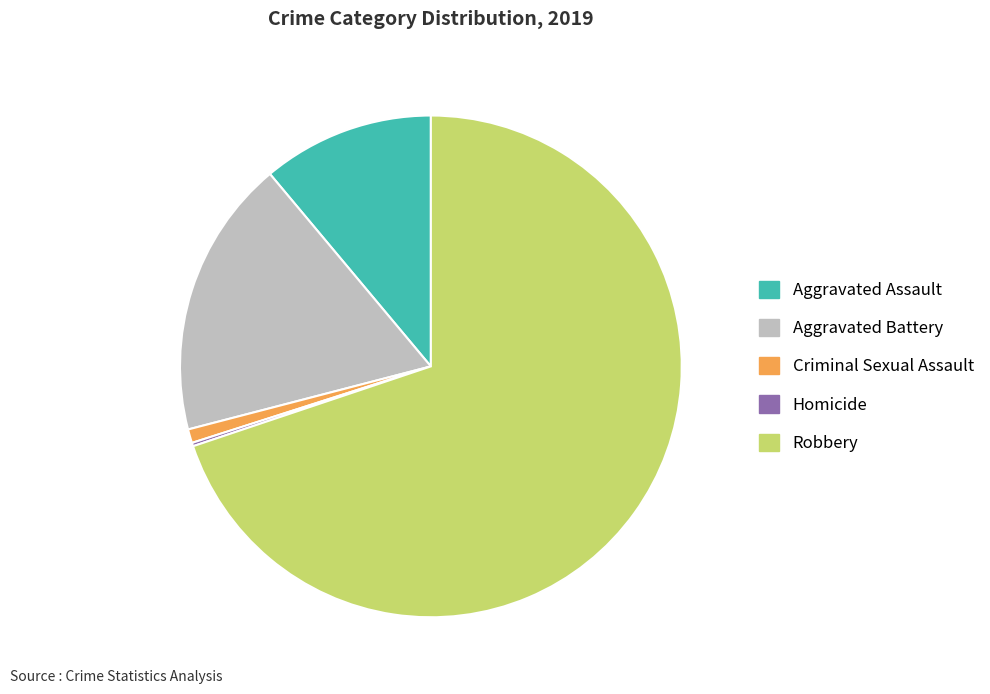

Which category accounts for the majority?

Robbery